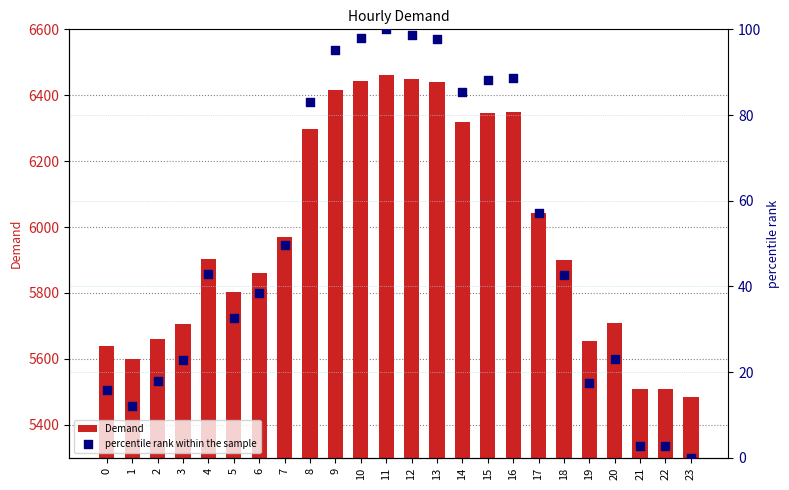

Which series has the largest total across all categories?

Demand